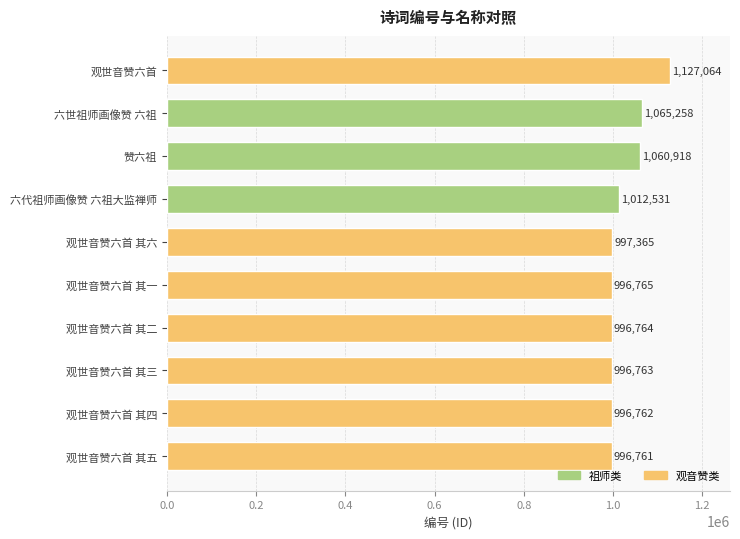

What is the sum of all values?

10246951